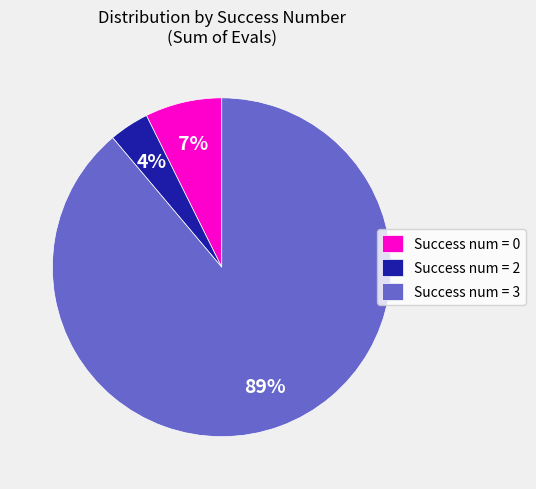

True or false: Success num = 2 accounts for 16% of the total.

False